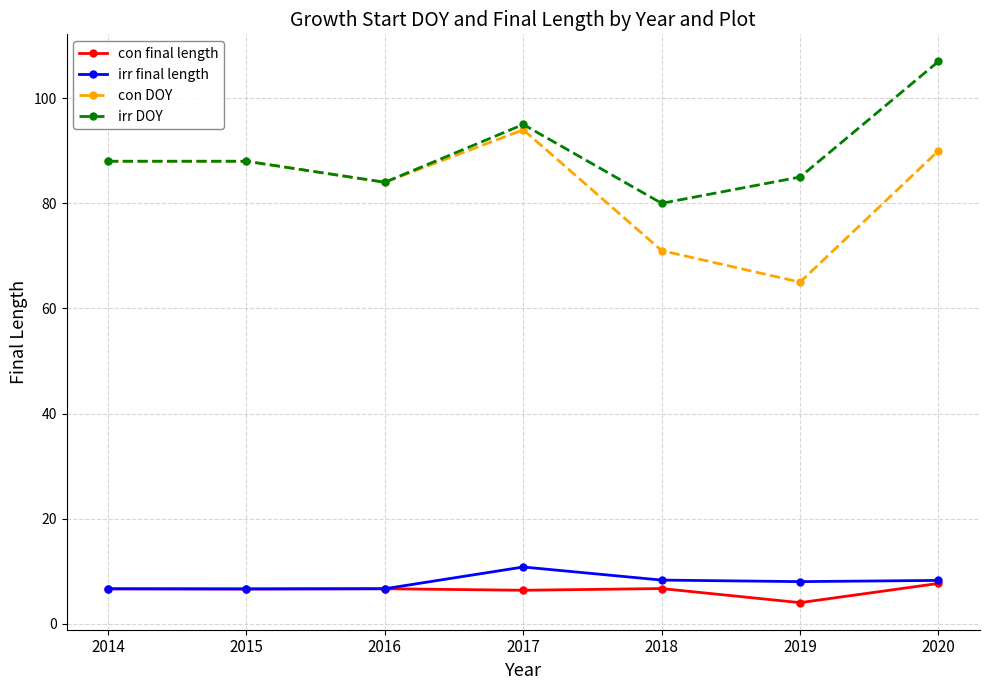

What is the sum of all irr DOY values?

627.0